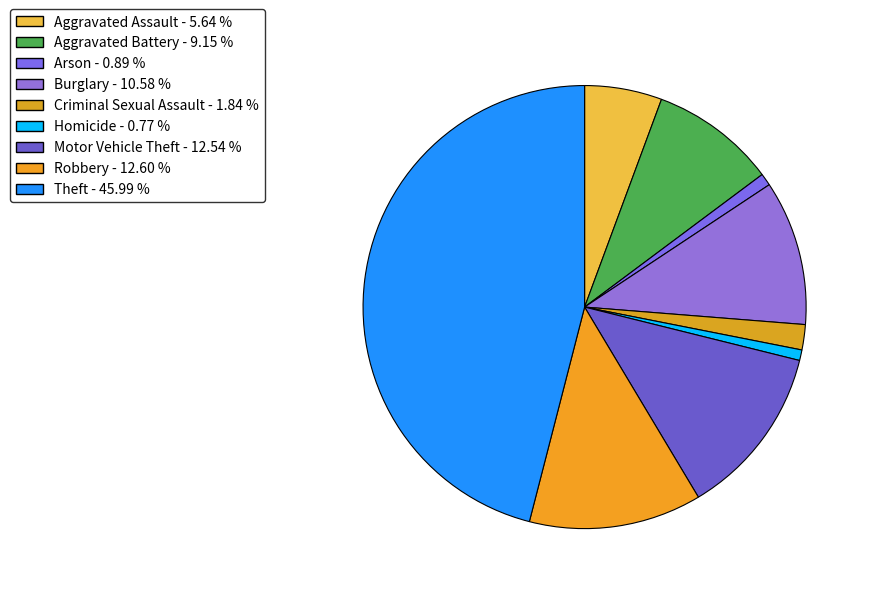

Count the number of slices in the pie.

9